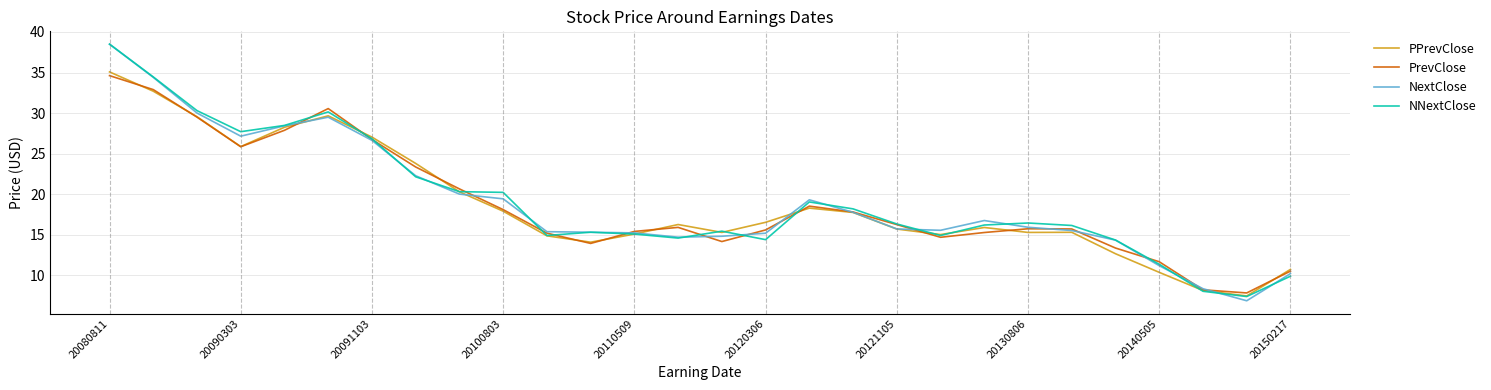

What are all the series names shown in the legend?

PPrevClose, PrevClose, NextClose, NNextClose